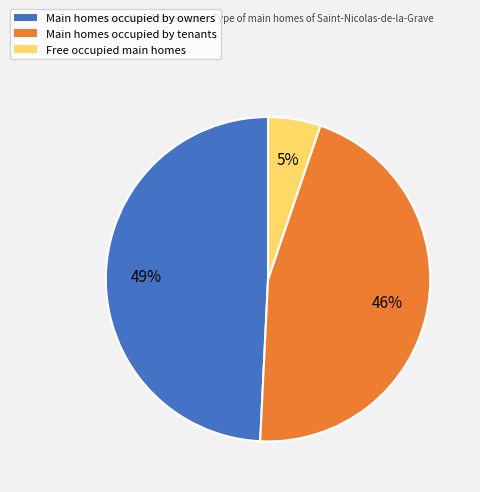

To the nearest percent, what is the difference between the largest and smallest slice percentages?

44%